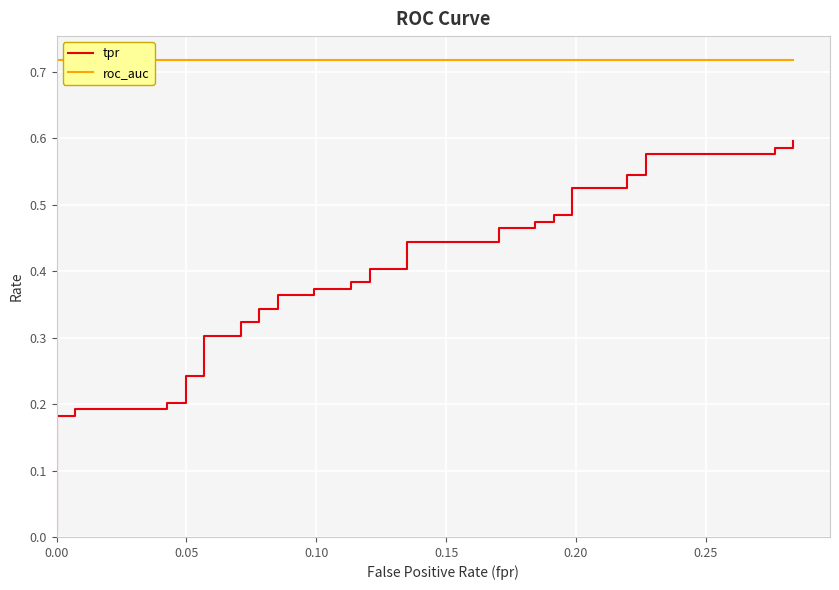

Rank the series by their average value, from lowest to highest.

tpr, roc_auc